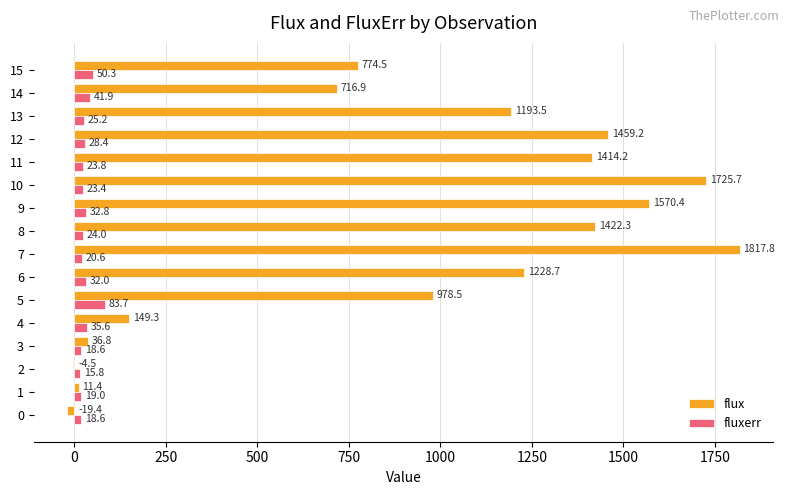

Which category has the highest value across all series?

7